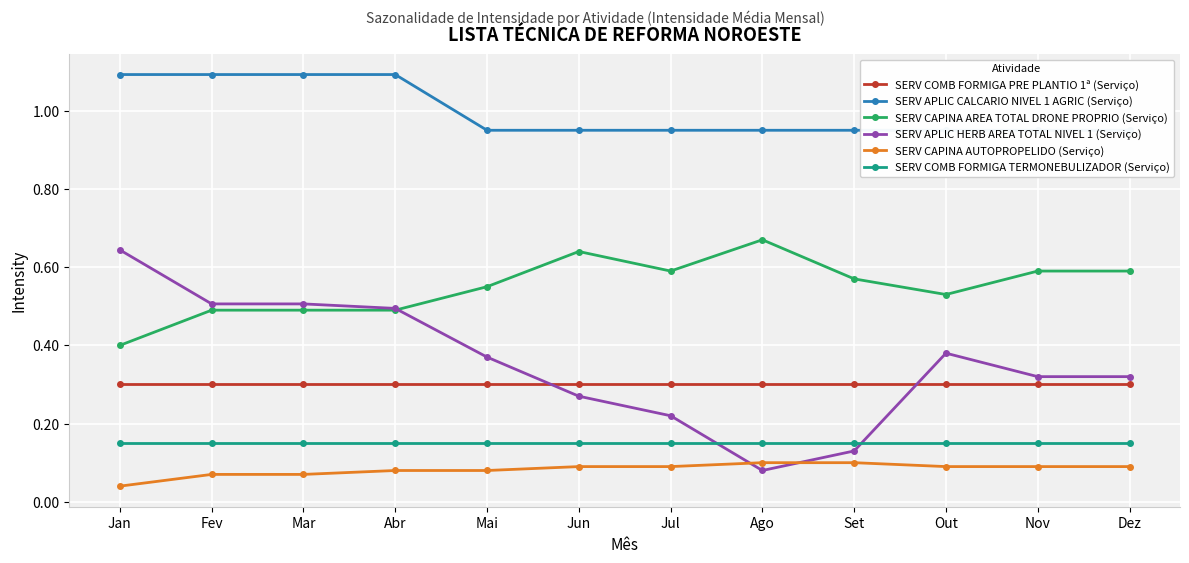

True or false: SERV COMB FORMIGA TERMONEBULIZADOR (Serviço) has more than 0 points higher than both neighbors.

False